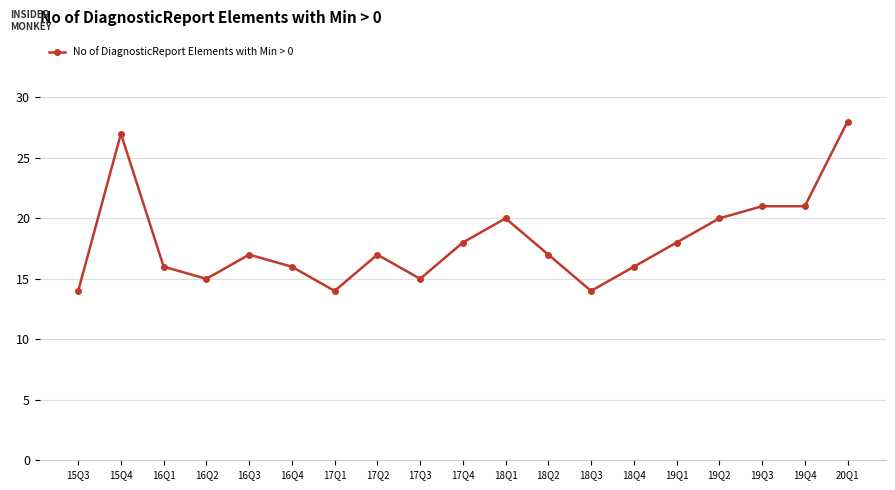

What is the greatest value displayed?

28